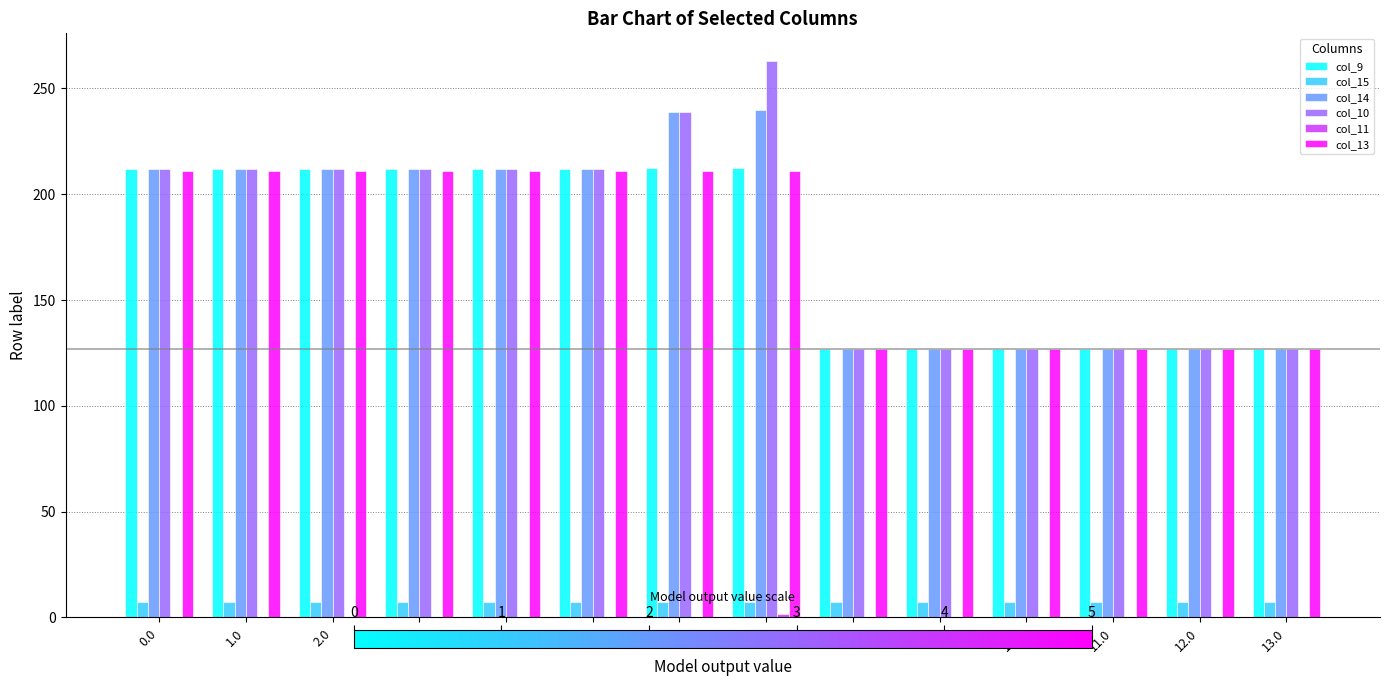

Are the bars horizontal?

No